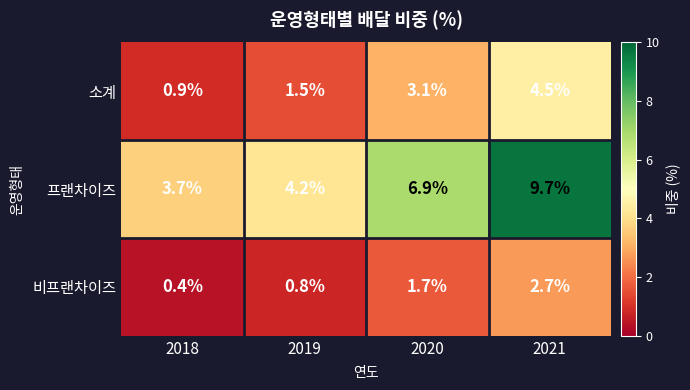

Rank the series at 2018 from lowest to highest value.

비프랜차이즈, 소계, 프랜차이즈